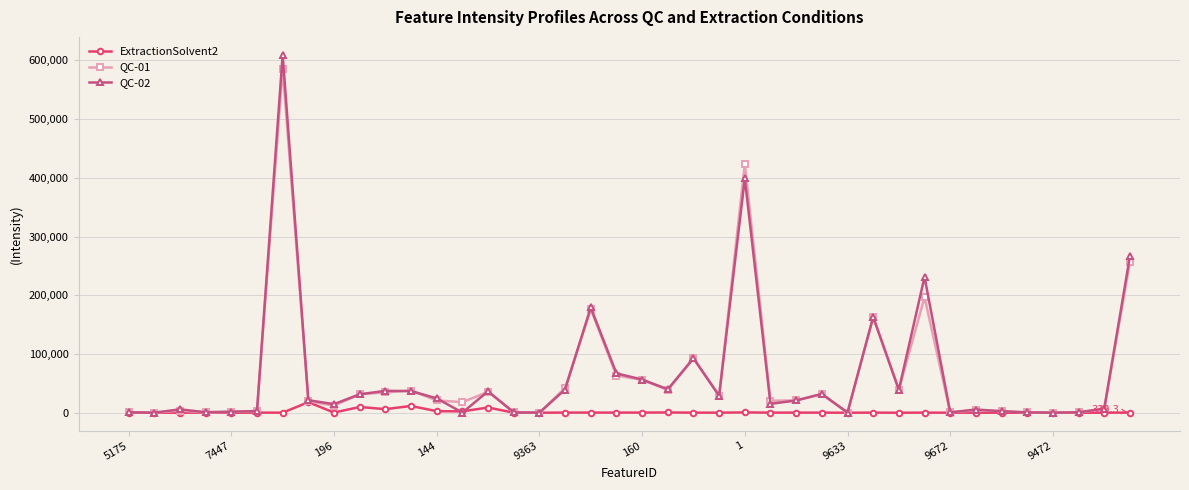

What is the value of the QC-01 point at the 12th from the left?

37783.7